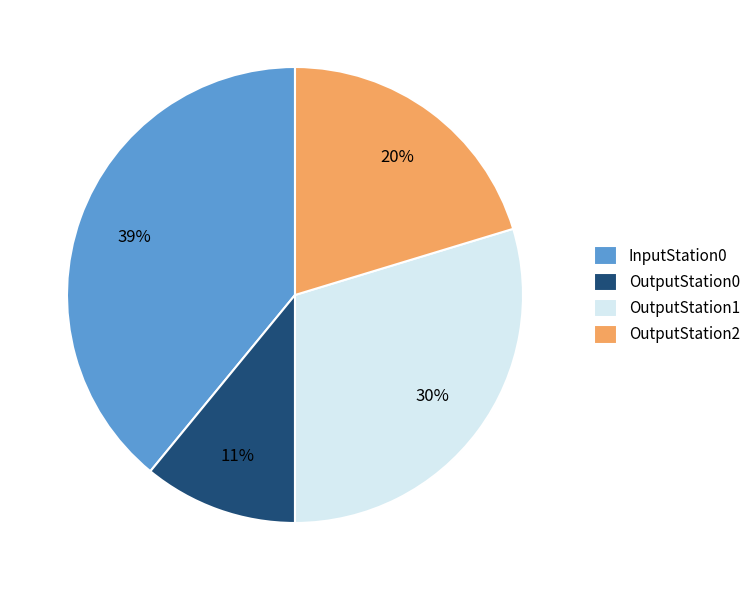

To the nearest percent, what is the combined percentage of InputStation0 and OutputStation2?

59%